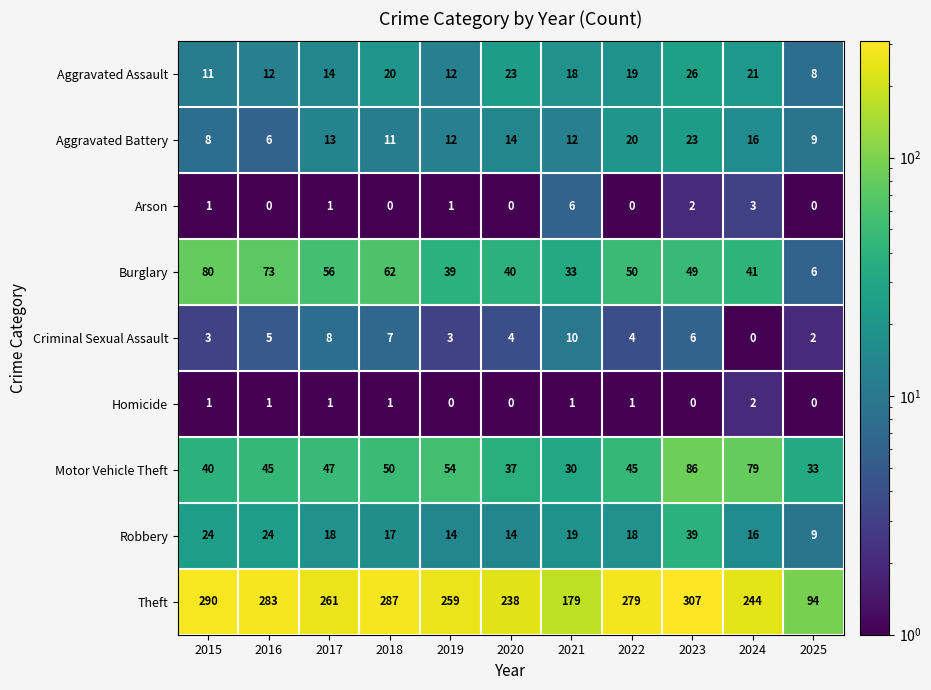

Rank the series by their maximum value, from lowest to highest.

Homicide, Arson, Criminal Sexual Assault, Aggravated Battery, Aggravated Assault, Robbery, Burglary, Motor Vehicle Theft, Theft